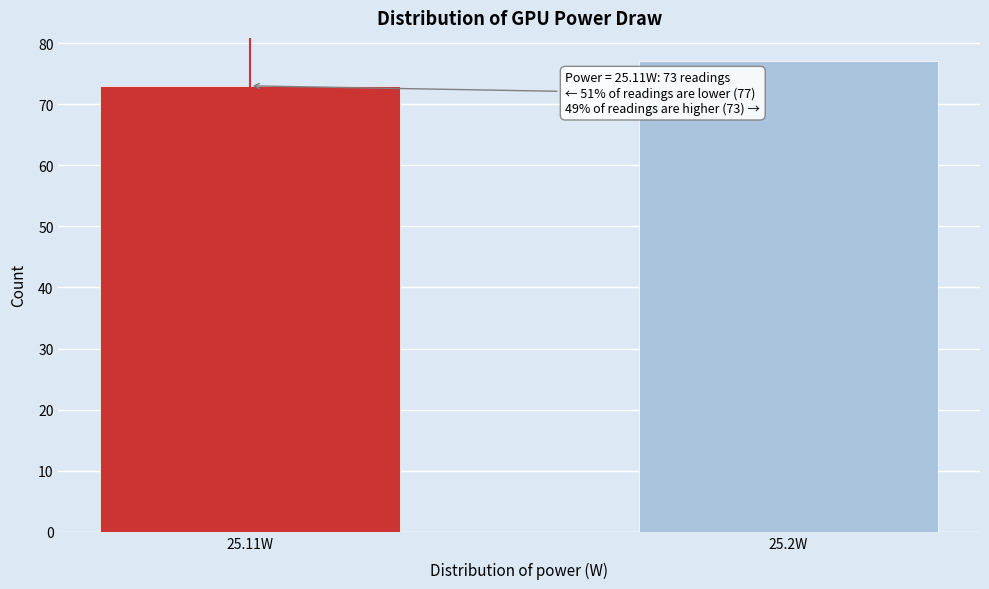

Reading right to left, list all the values displayed in this chart.

25.2W=77	25.11W=73